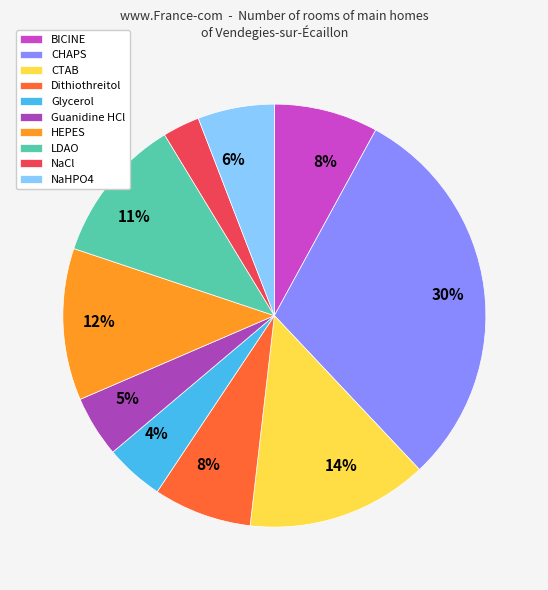

Rank the categories by value from highest to lowest.

CHAPS, CTAB, HEPES, LDAO, BICINE, Dithiothreitol, NaHPO4, Guanidine HCl, Glycerol, NaCl